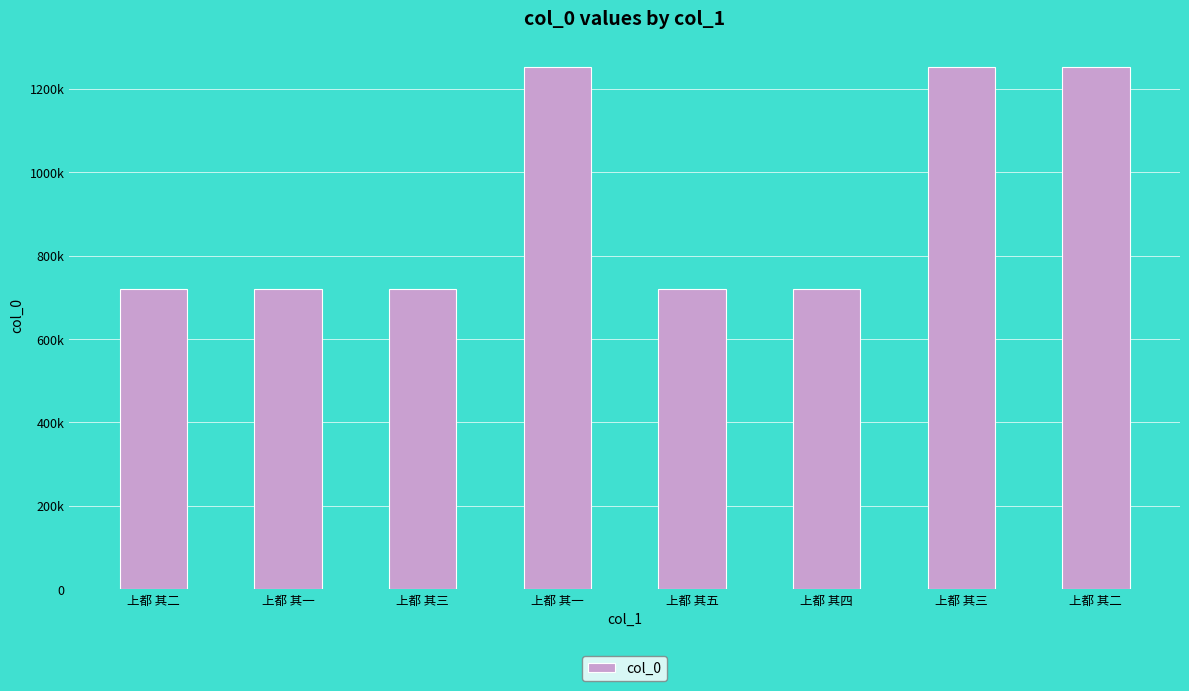

What is the change in value from 上都 其二 to 上都 其一?

-1